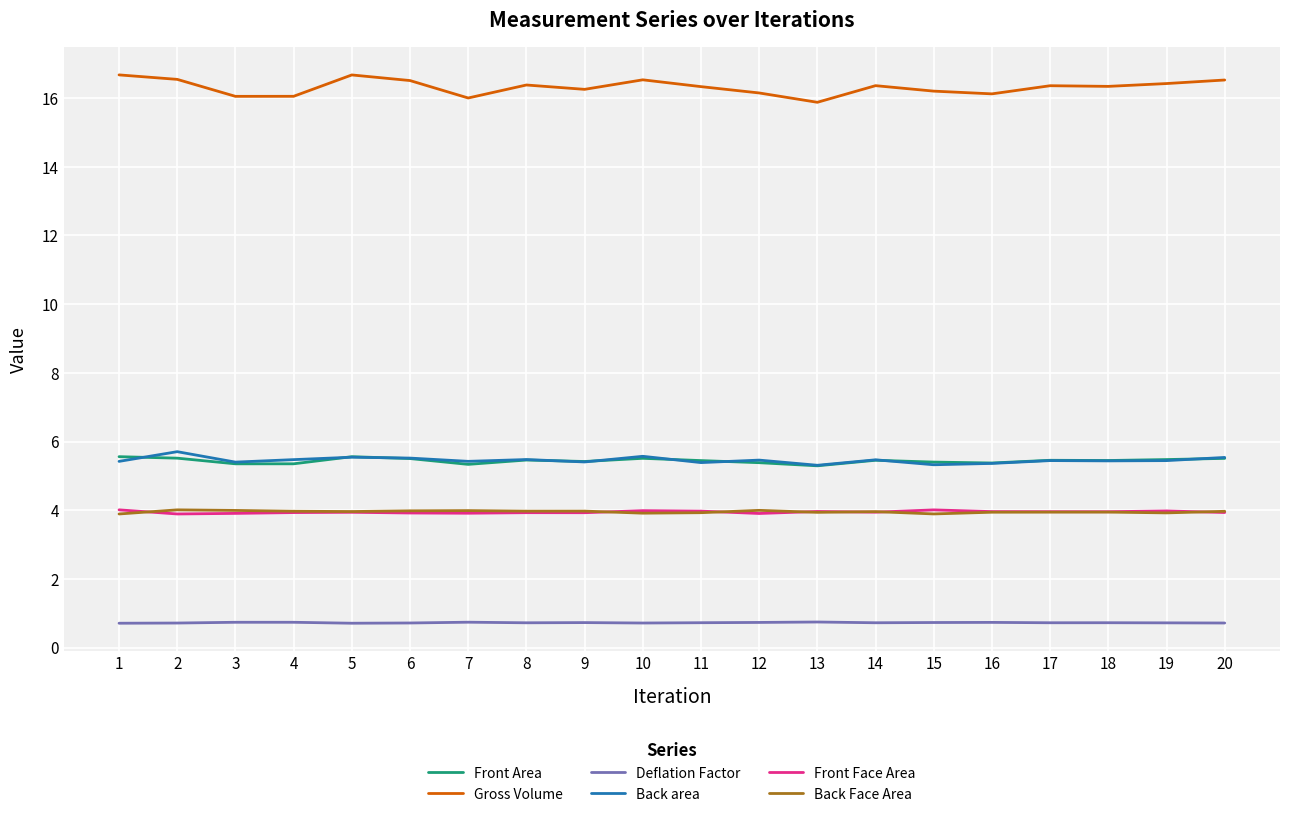

Which series has the widest spread of values?

Gross Volume